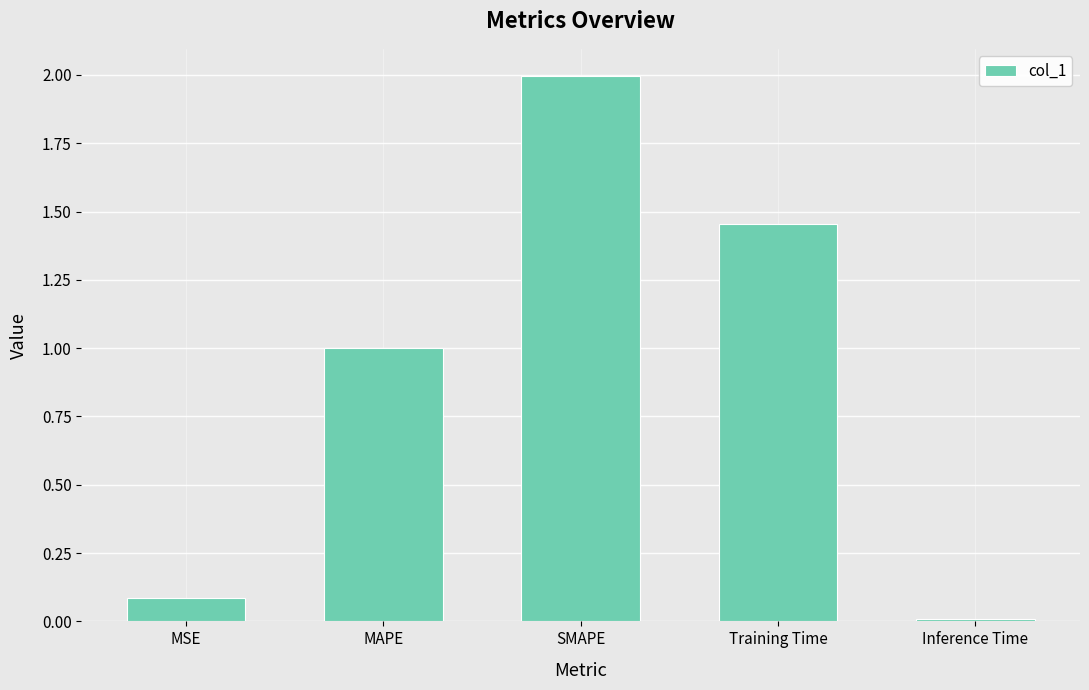

Which category has the highest value across all series?

SMAPE